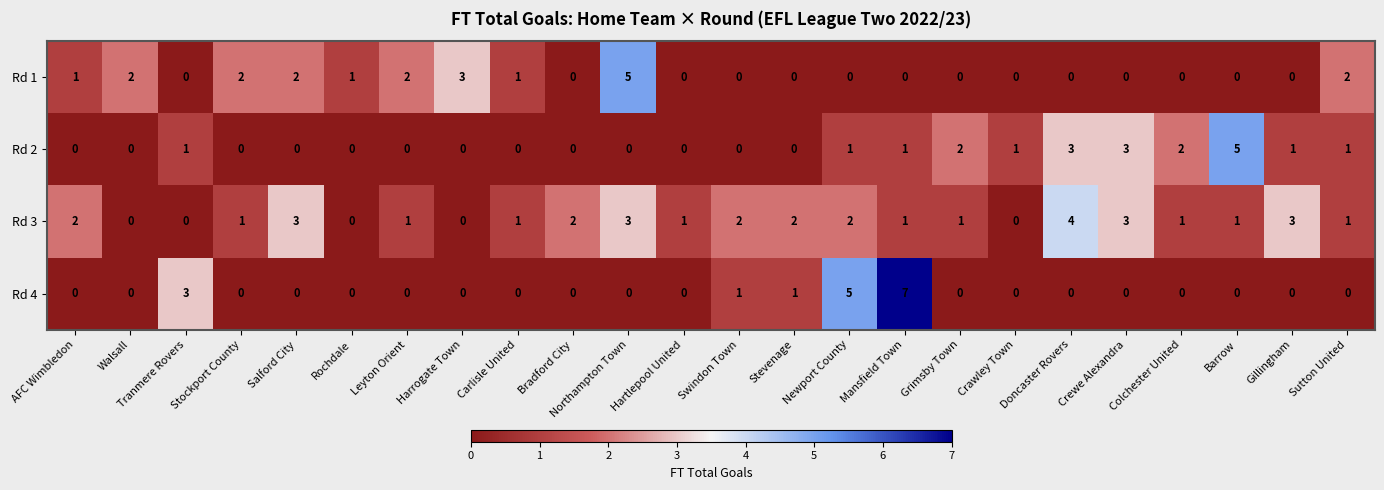

At which label does Rd 3 first exceed 1?

AFC Wimbledon